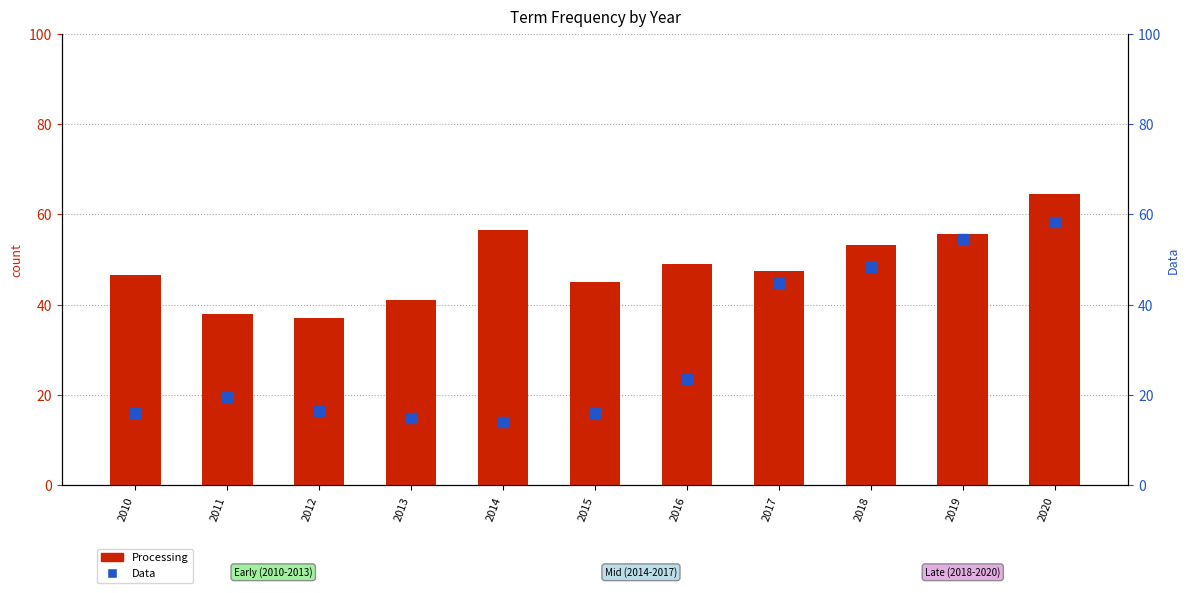

List the series in order of their overall mean, highest first.

Processing, Data